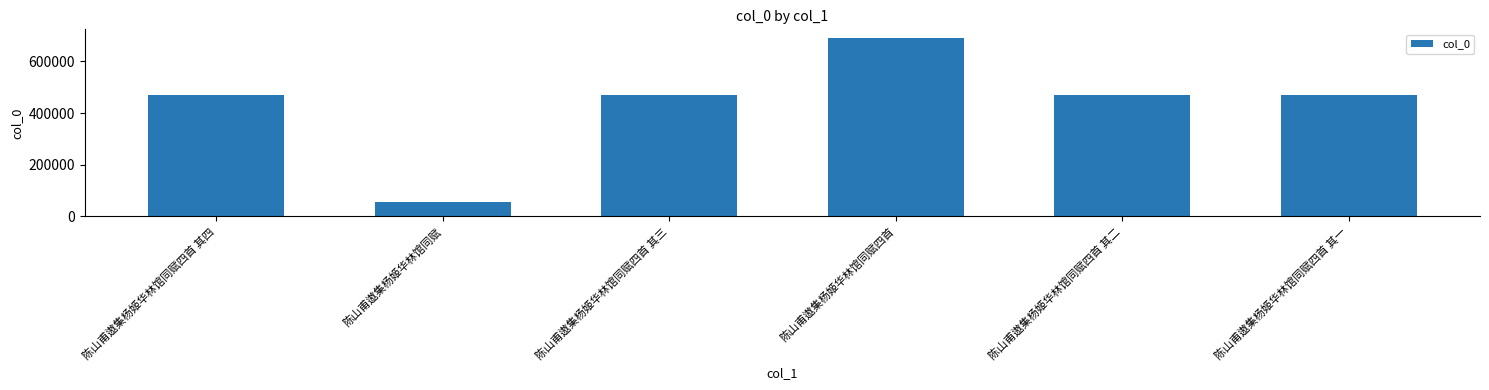

What is the difference between the second highest and minimum values?

413474